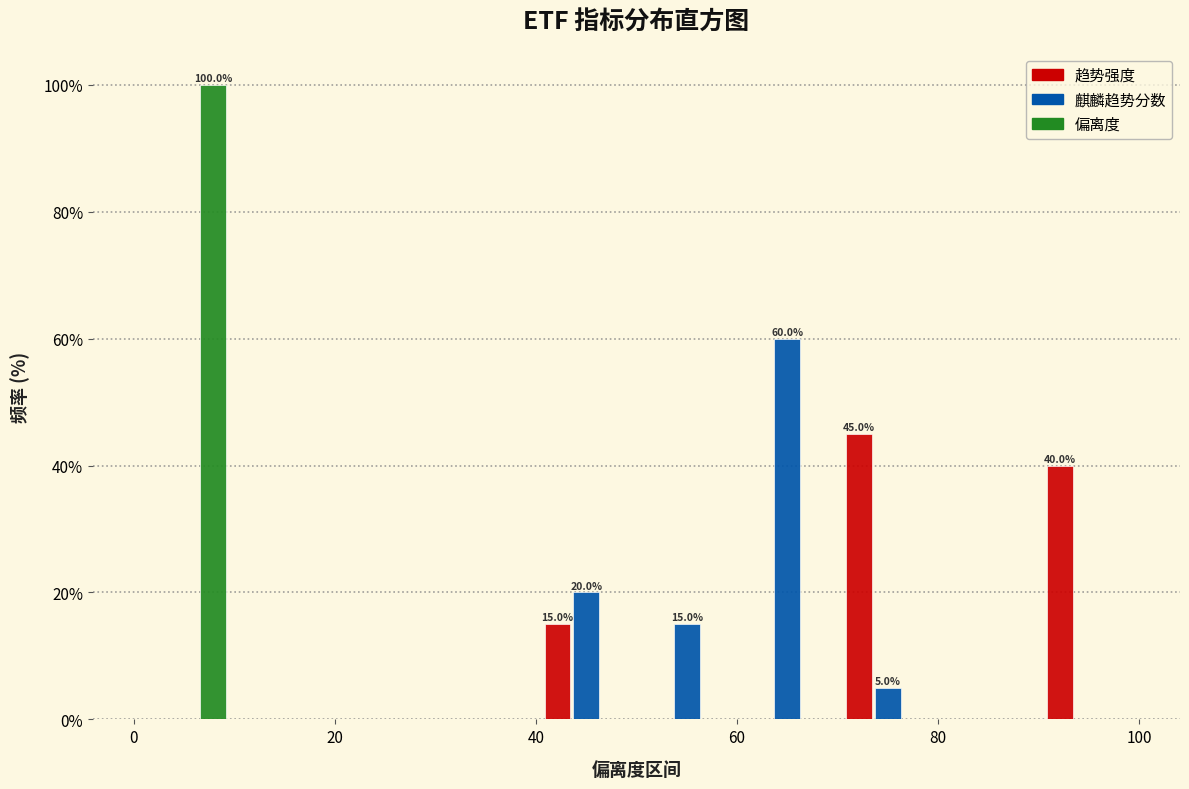

In the 偏离度 series, which range on the x-axis has the tallest bar?

0 to 10